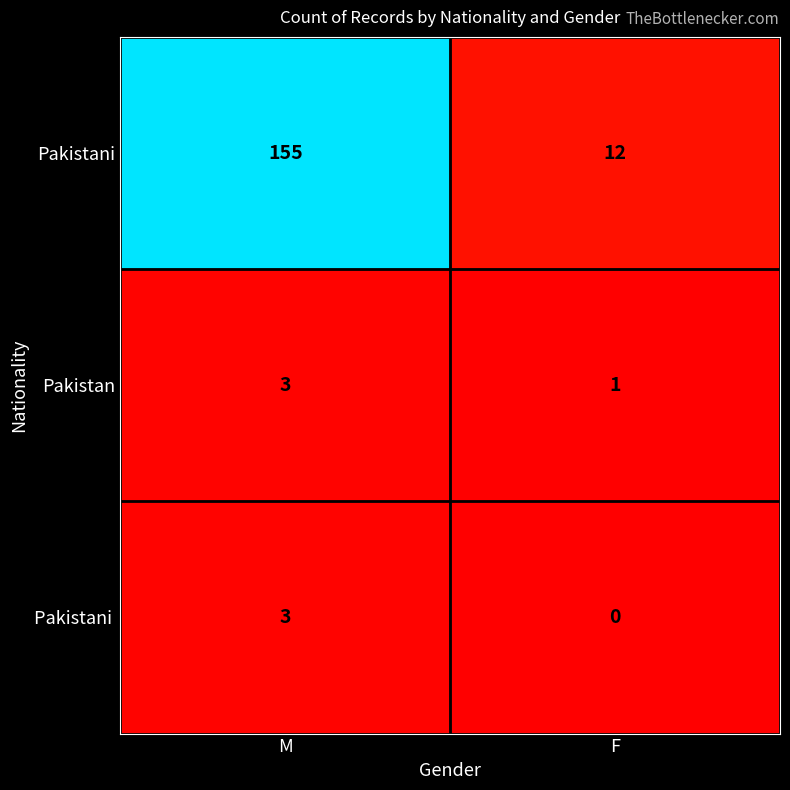

Which series has the widest spread of values?

Pakistani